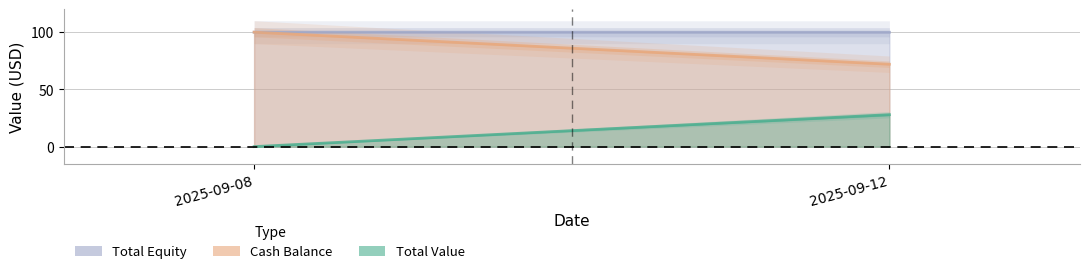

At how many categories does at least one series exceed 26?

2